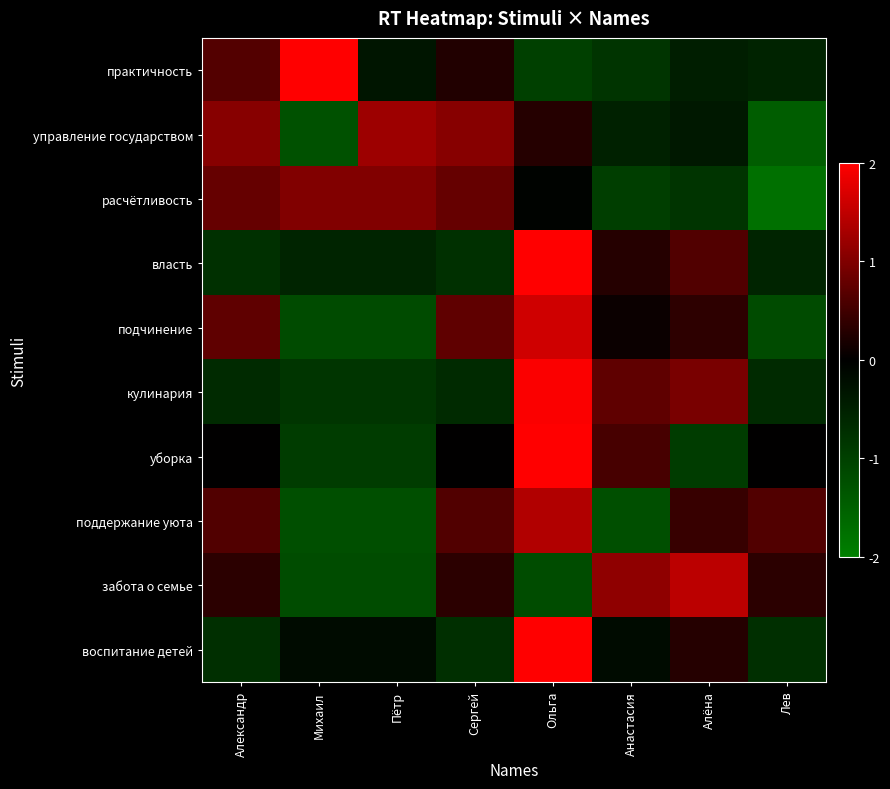

Reading right to left, transcribe all the data shown in this chart.

практичность: Лев=-0.5	Алёна=-0.5	Анастасия=-0.8	Ольга=-1.0	Сергей=0.3	Пётр=-0.3	Михаил=2.3	Александр=0.7
управление государством: Лев=-1.5	Алёна=-0.4	Анастасия=-0.5	Ольга=0.3	Сергей=1.1	Пётр=1.2	Михаил=-1.3	Александр=1.1
расчётливость: Лев=-1.8	Алёна=-0.8	Анастасия=-1.0	Ольга=-0.1	Сергей=0.8	Пётр=1.0	Михаил=1.0	Александр=0.8
власть: Лев=-0.6	Алёна=0.6	Анастасия=0.3	Ольга=2.3	Сергей=-0.8	Пётр=-0.6	Михаил=-0.6	Александр=-0.8
подчинение: Лев=-1.2	Алёна=0.4	Анастасия=0.1	Ольга=1.6	Сергей=0.7	Пётр=-1.2	Михаил=-1.2	Александр=0.7
кулинария: Лев=-0.7	Алёна=1.0	Анастасия=0.7	Ольга=2.0	Сергей=-0.7	Пётр=-0.8	Михаил=-0.8	Александр=-0.7
уборка: Лев=0.0	Алёна=-0.9	Анастасия=0.6	Ольга=2.2	Сергей=0.0	Пётр=-0.9	Михаил=-0.9	Александр=0.0
поддержание уюта: Лев=0.6	Алёна=0.4	Анастасия=-1.2	Ольга=1.4	Сергей=0.6	Пётр=-1.2	Михаил=-1.2	Александр=0.6
забота о семье: Лев=0.3	Алёна=1.5	Анастасия=1.1	Ольга=-1.2	Сергей=0.3	Пётр=-1.2	Михаил=-1.2	Александр=0.3
воспитание детей: Лев=-0.7	Алёна=0.3	Анастасия=-0.2	Ольга=2.5	Сергей=-0.7	Пётр=-0.2	Михаил=-0.2	Александр=-0.7